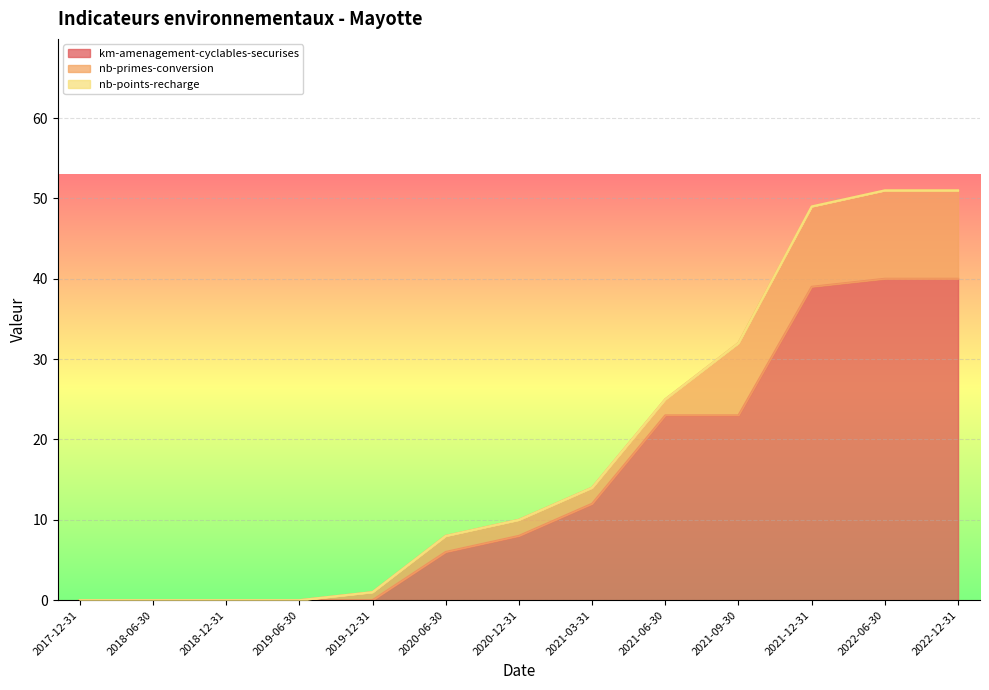

What is the value of the nb-primes-conversion point at the 10th from the left?

9